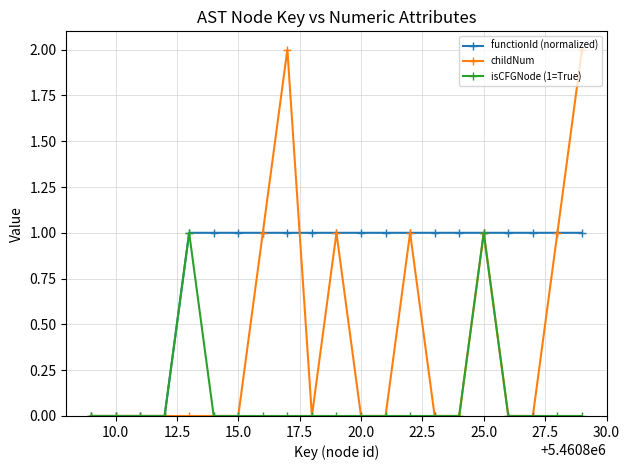

What is the value of the functionId (normalized) point at the 16th from the left?

1